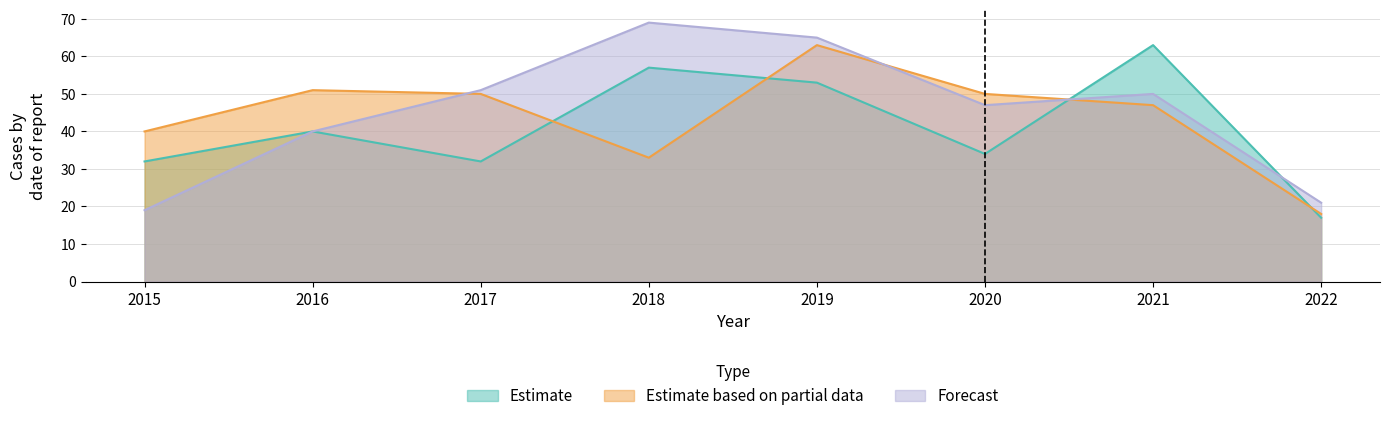

What is the total value across all series at 2018?

159